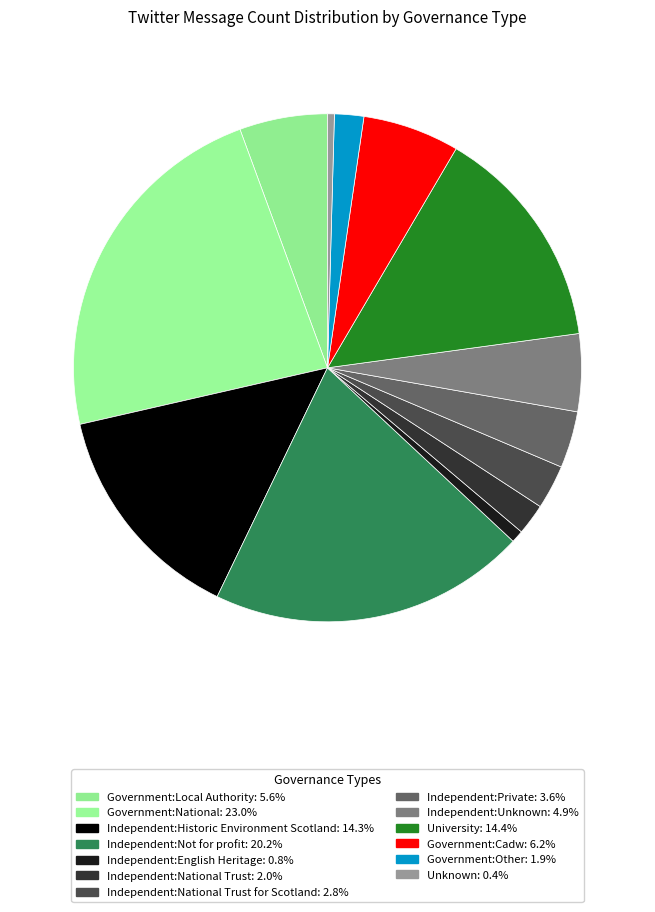

Count the number of slices in the pie.

13